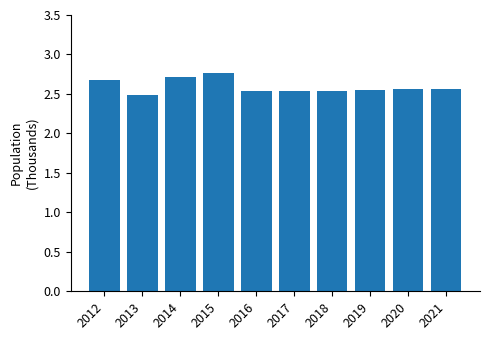

Which label corresponds to the smallest value in the chart?

2013